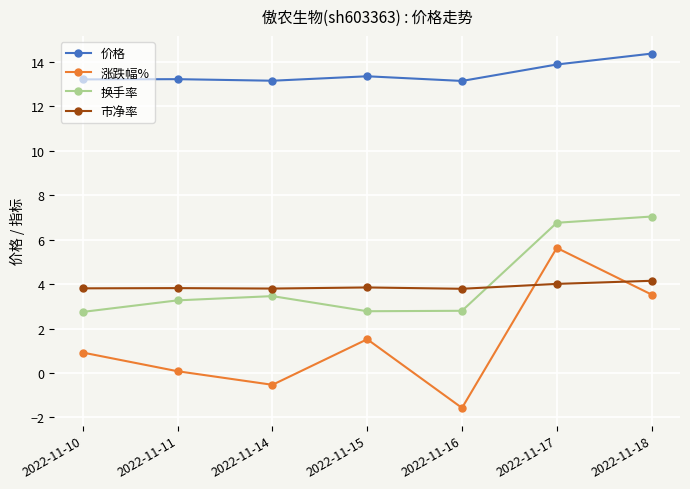

What is the maximum value shown in the chart?

14.4